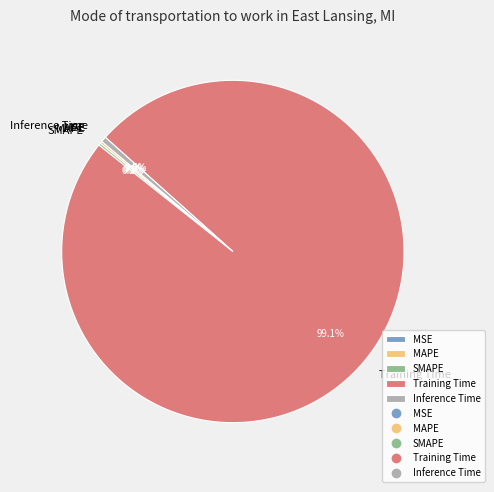

To the nearest percent, what portion does Inference Time represent?

1%